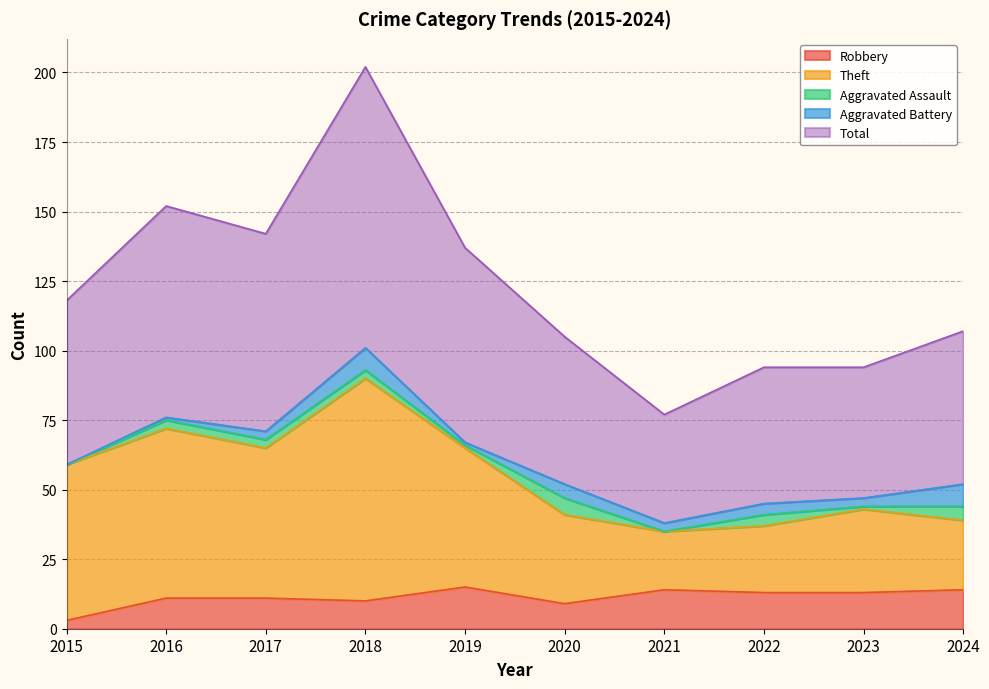

How many interior local valleys does the Theft series have?

2